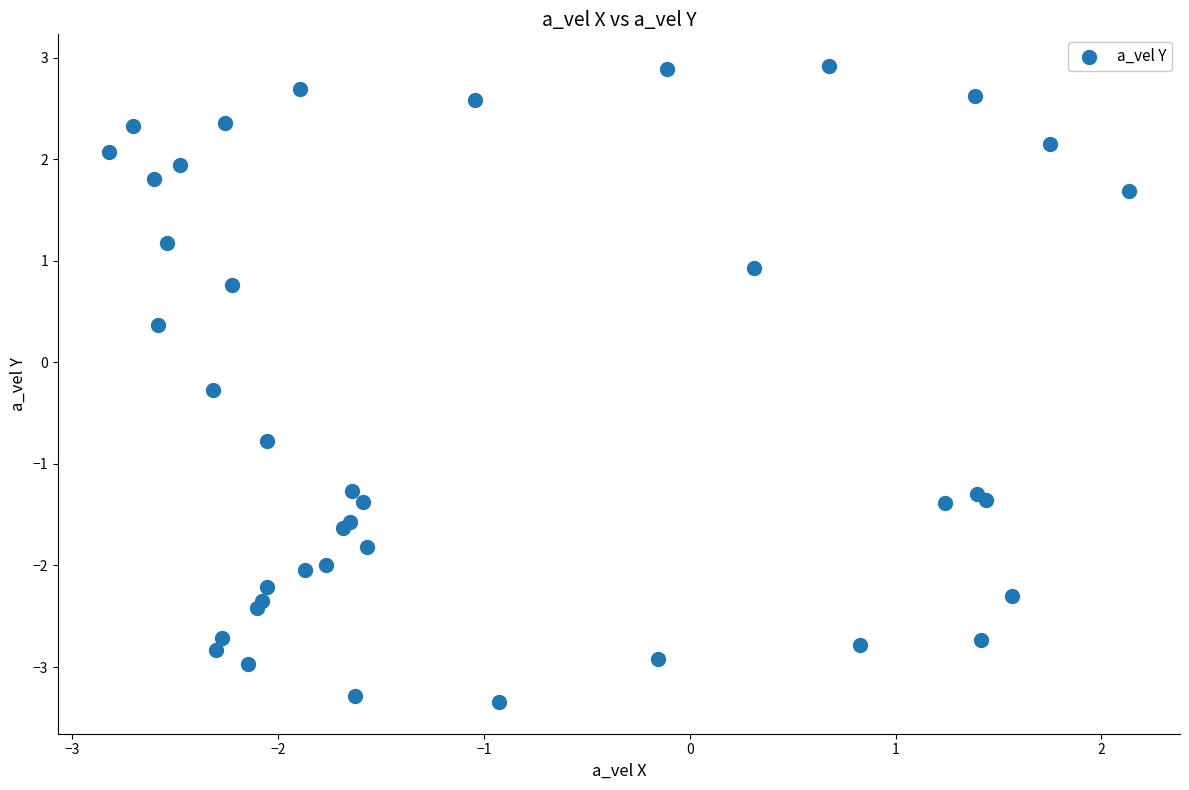

What Y value in the scatter plot is closest to 0?

-0.3